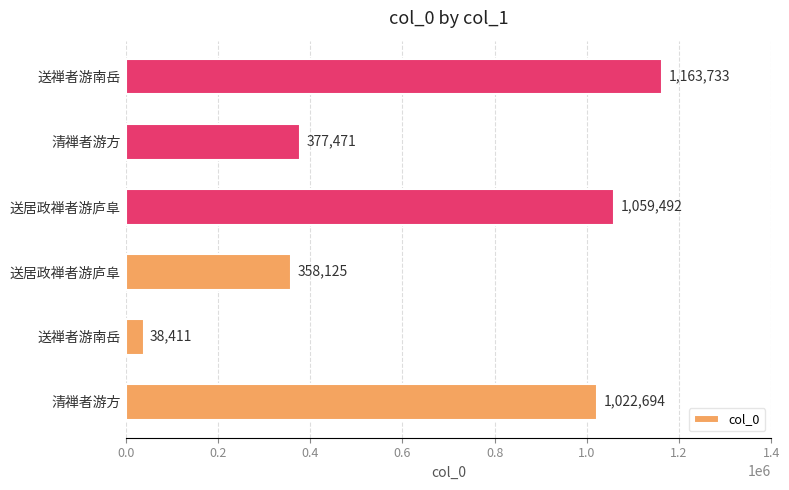

How many values are below 1022694?

3